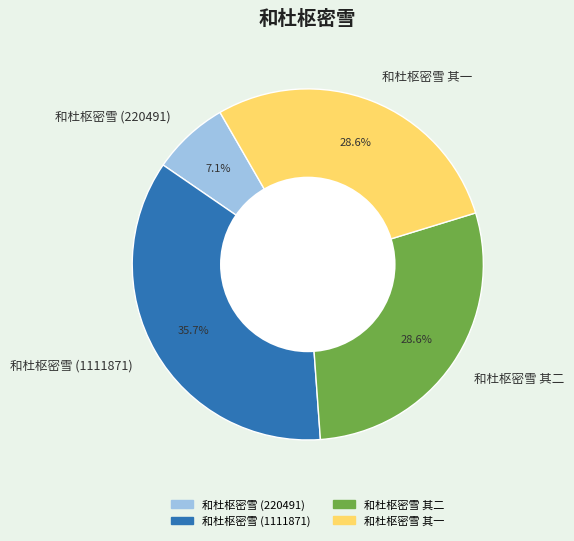

Does 和杜枢密雪 其一 represent more than half of the total?

No